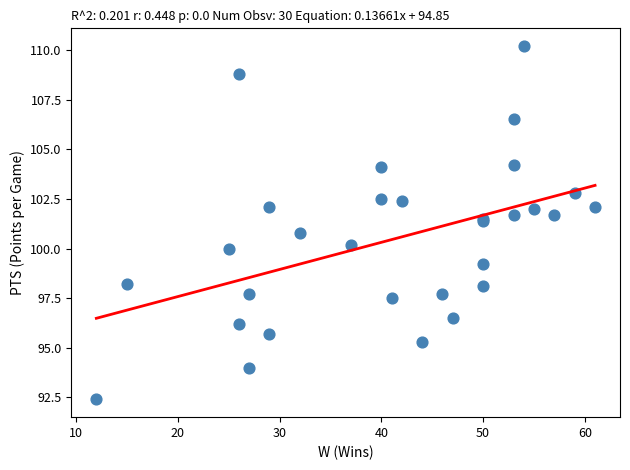

What Y value in the scatter plot is closest to 101?

100.8